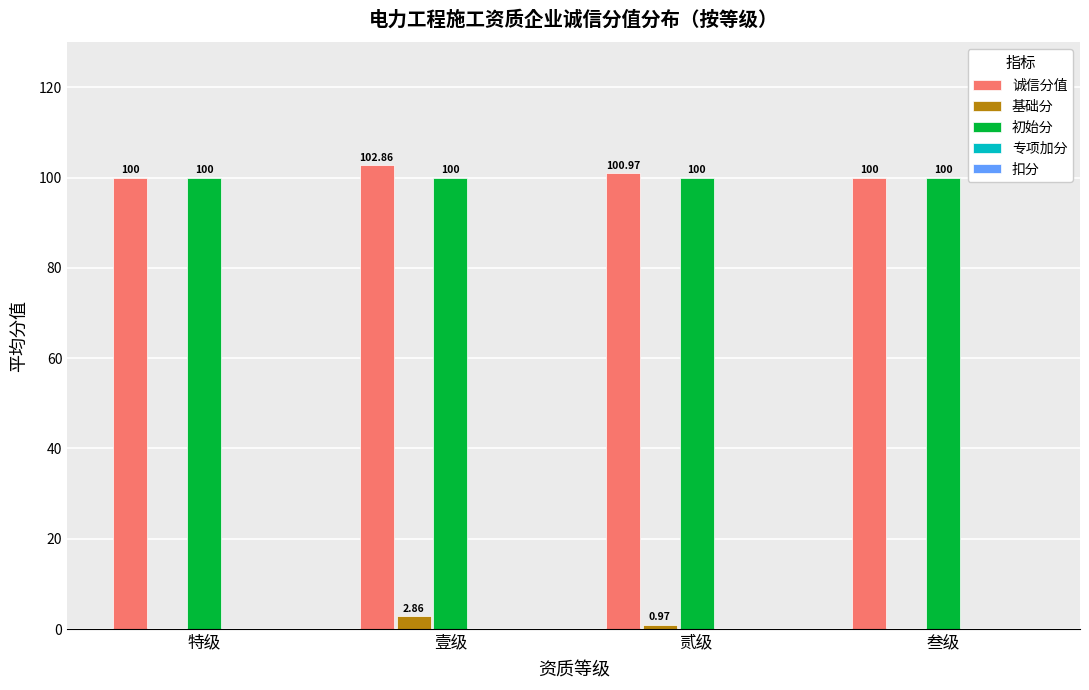

Which label corresponds to the largest value in the chart?

壹级